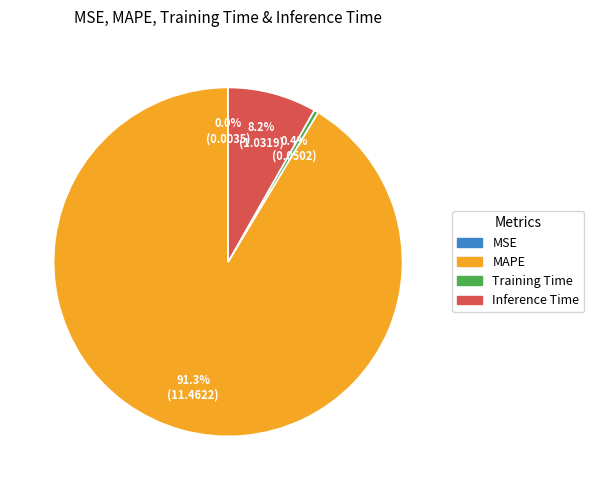

Which category has the biggest portion of the pie?

MAPE